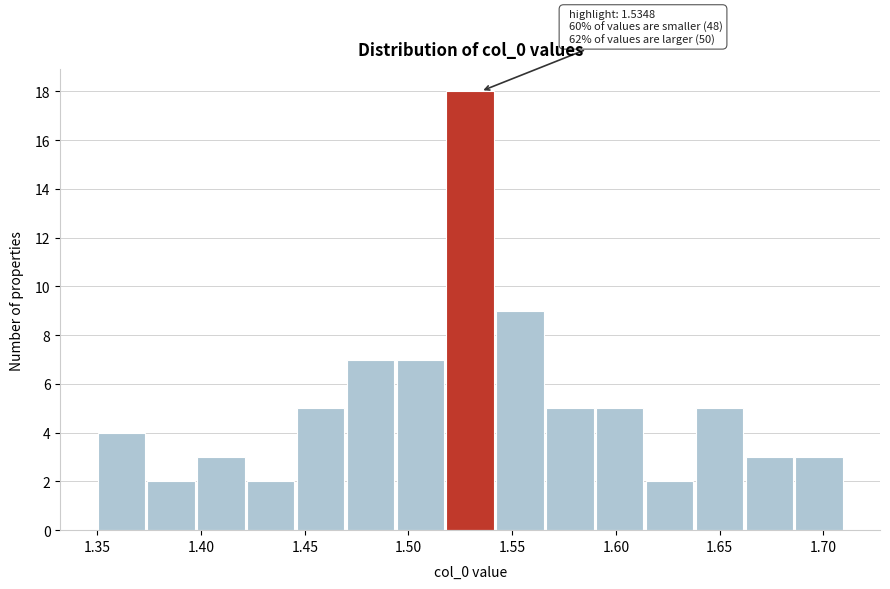

Over which range of the x-axis is the bar tallest?

1.520 to 1.540